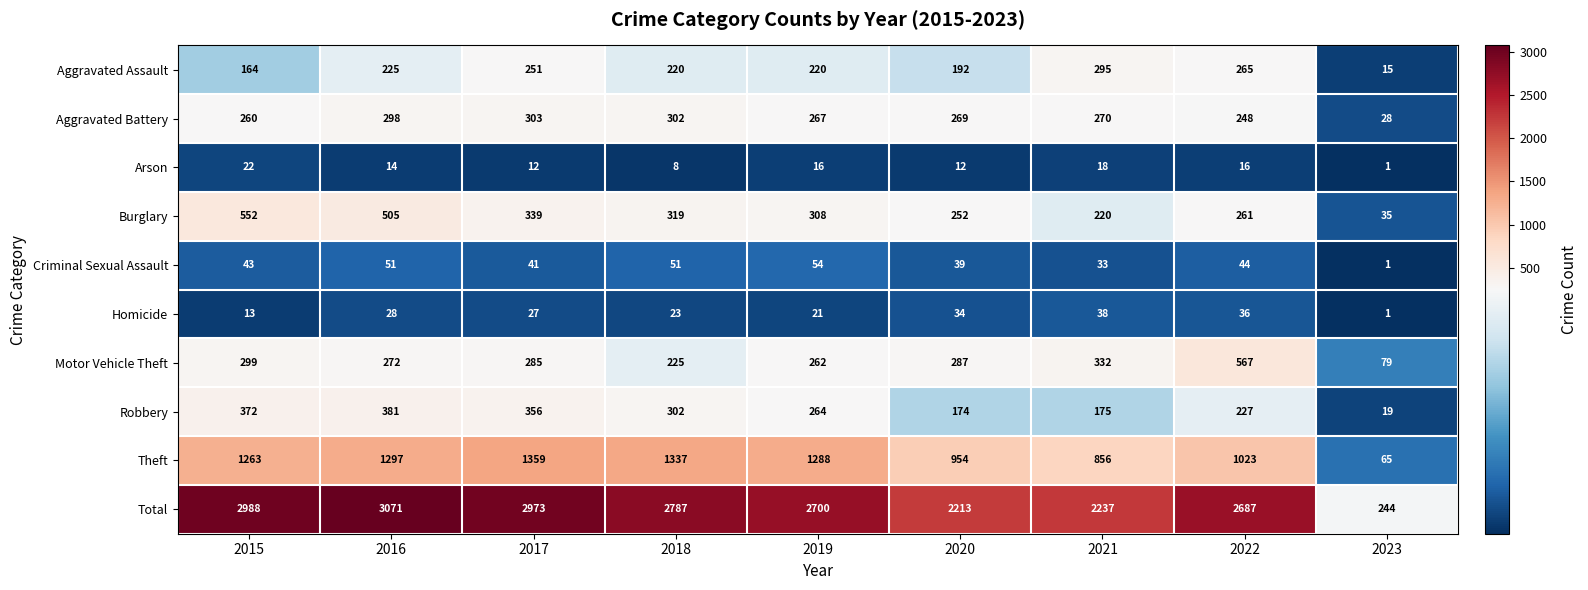

The Robbery series shows 381 at 2016. True or false?

True